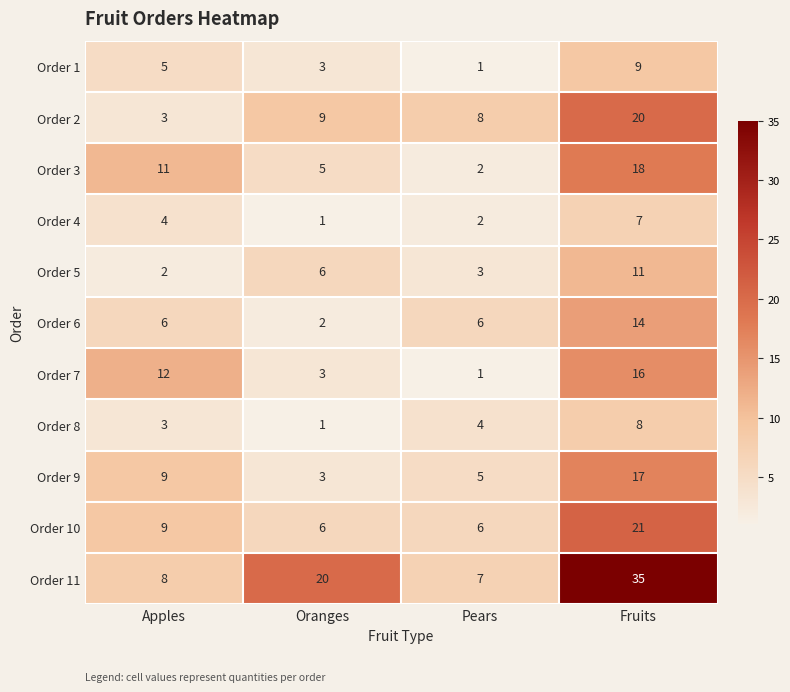

True or false: Order 5 has a value of 10 at Oranges.

False